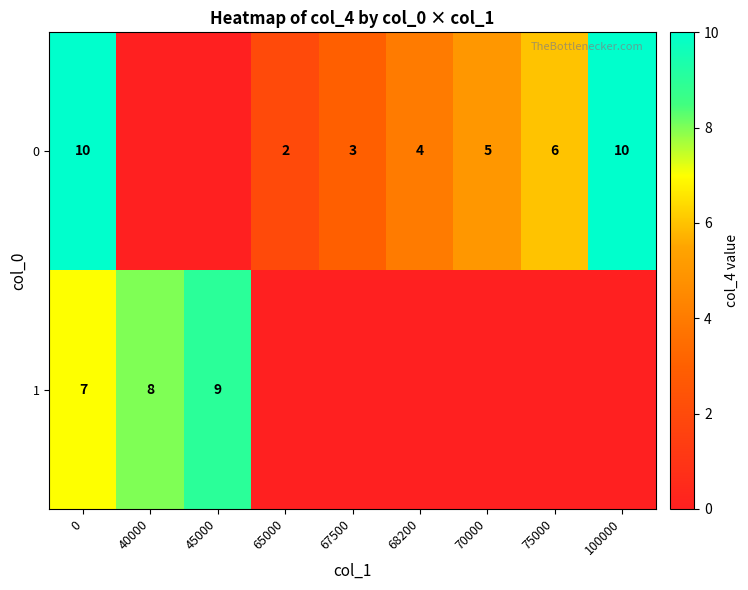

True or false: 0 has a value of 6 at 75000.

True